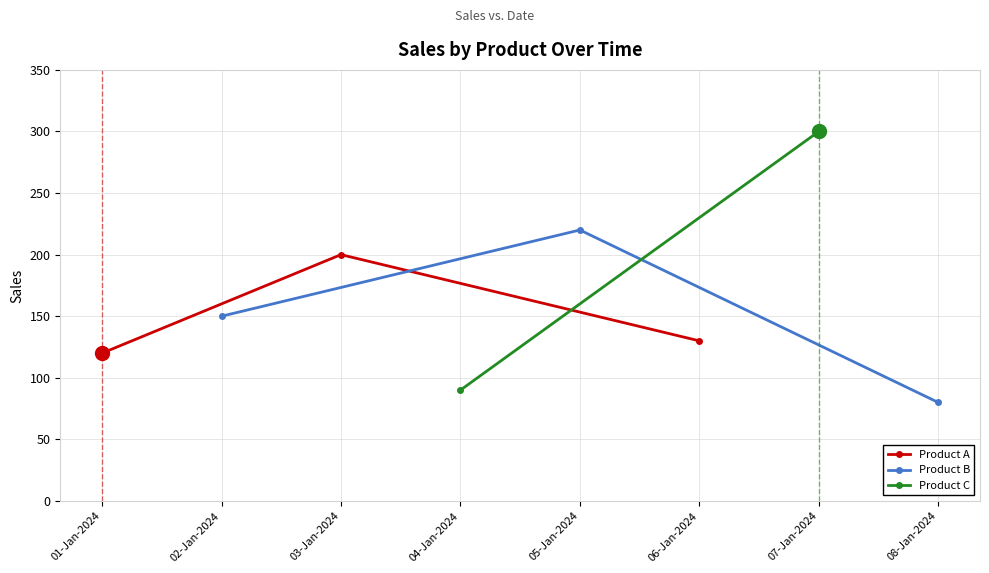

Which category has the lowest value in the Product A series?

01-Jan-2024